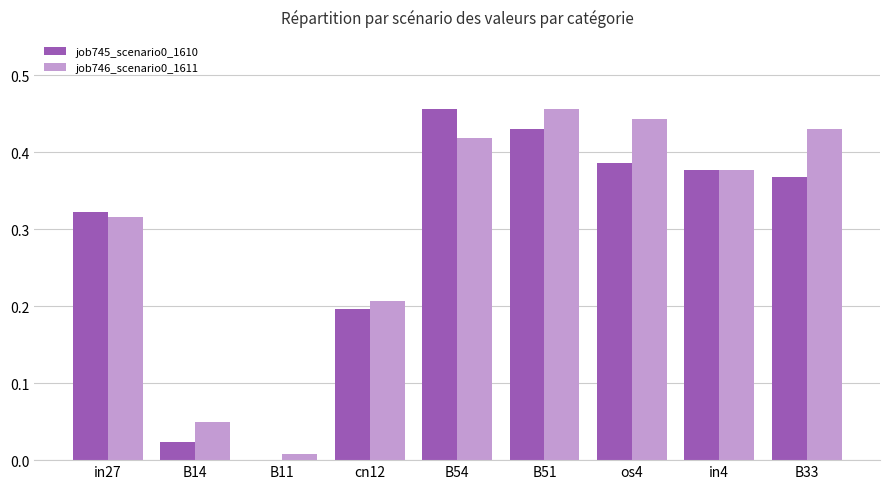

Are the bars horizontal?

No